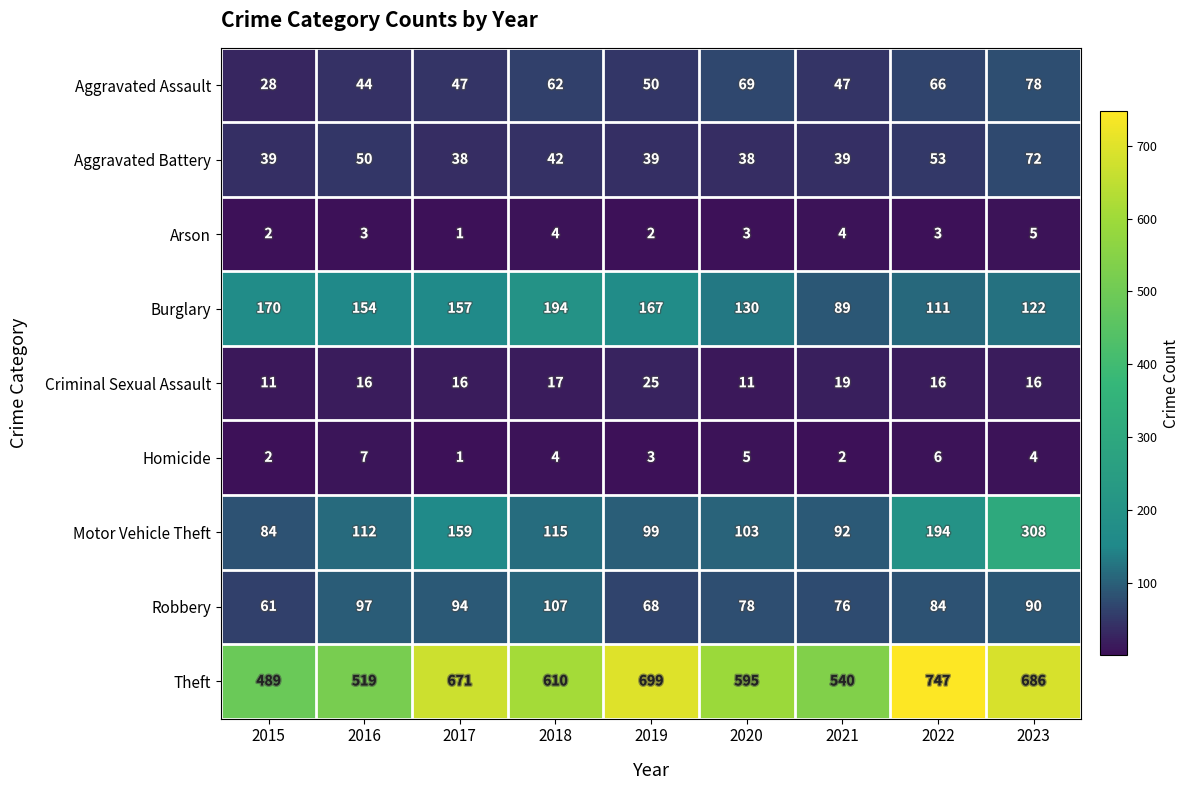

At which label does Aggravated Assault reach its peak?

2023